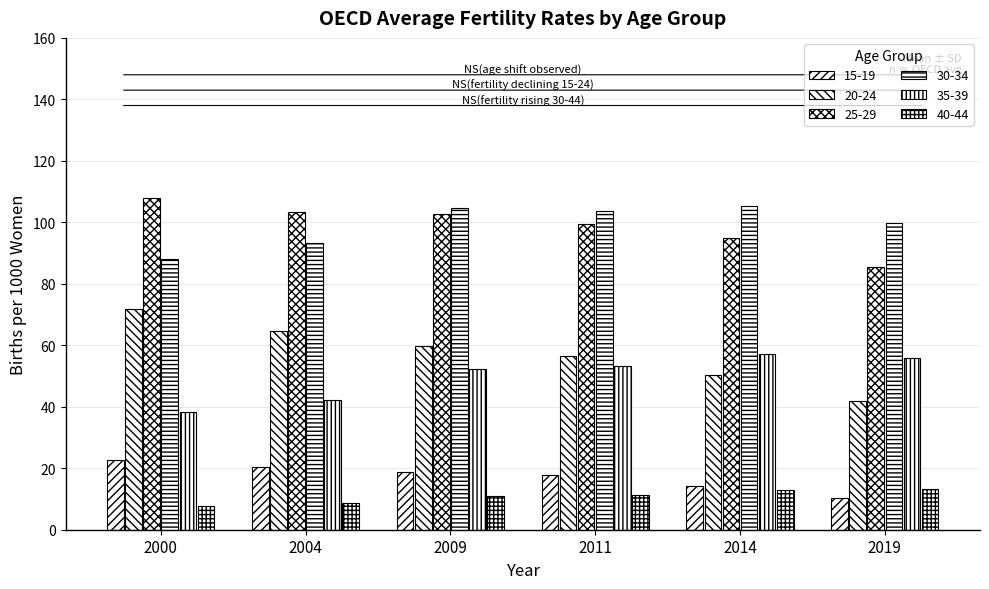

How many values in the 30-34 series exceed 103?

3